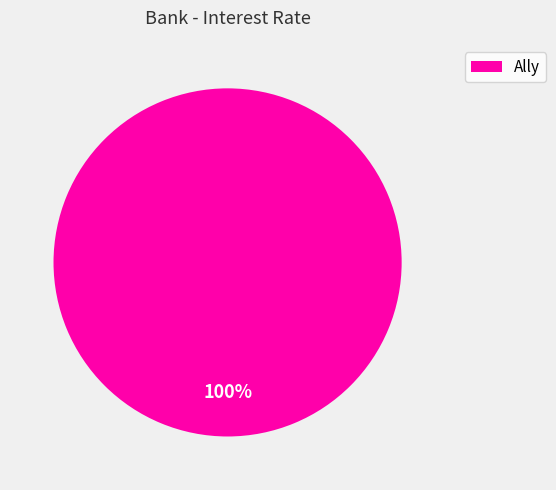

To the nearest percent, what percentage of the pie is Ally?

100%